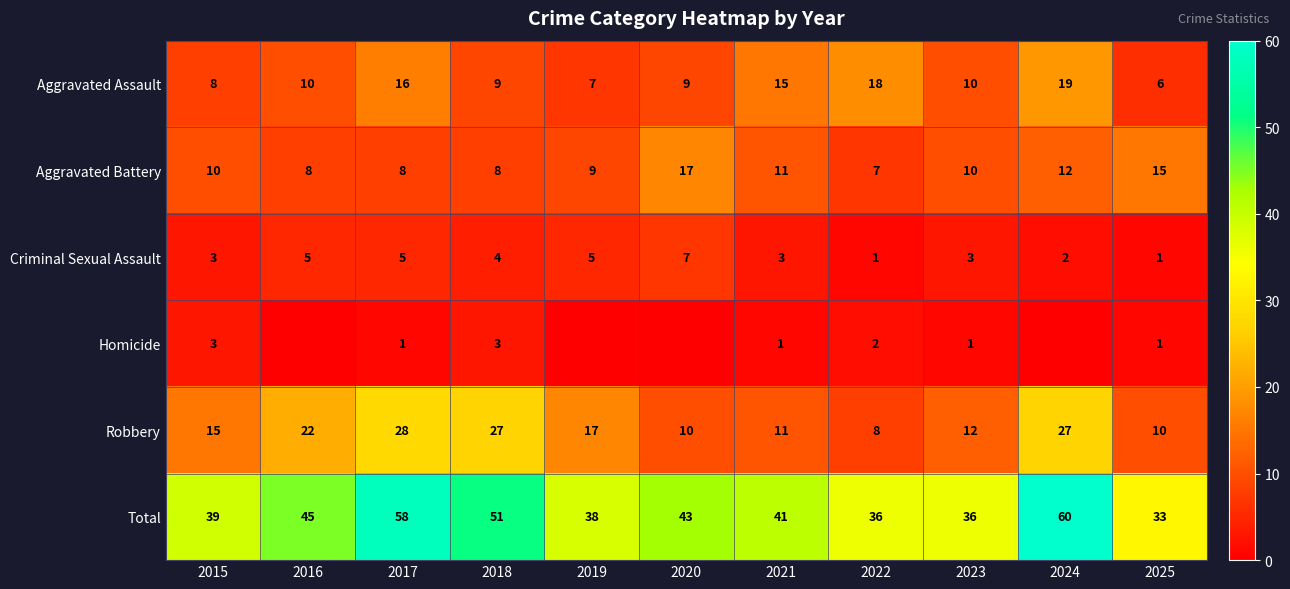

Between 2021 and 2022, which series saw the biggest shift?

Total